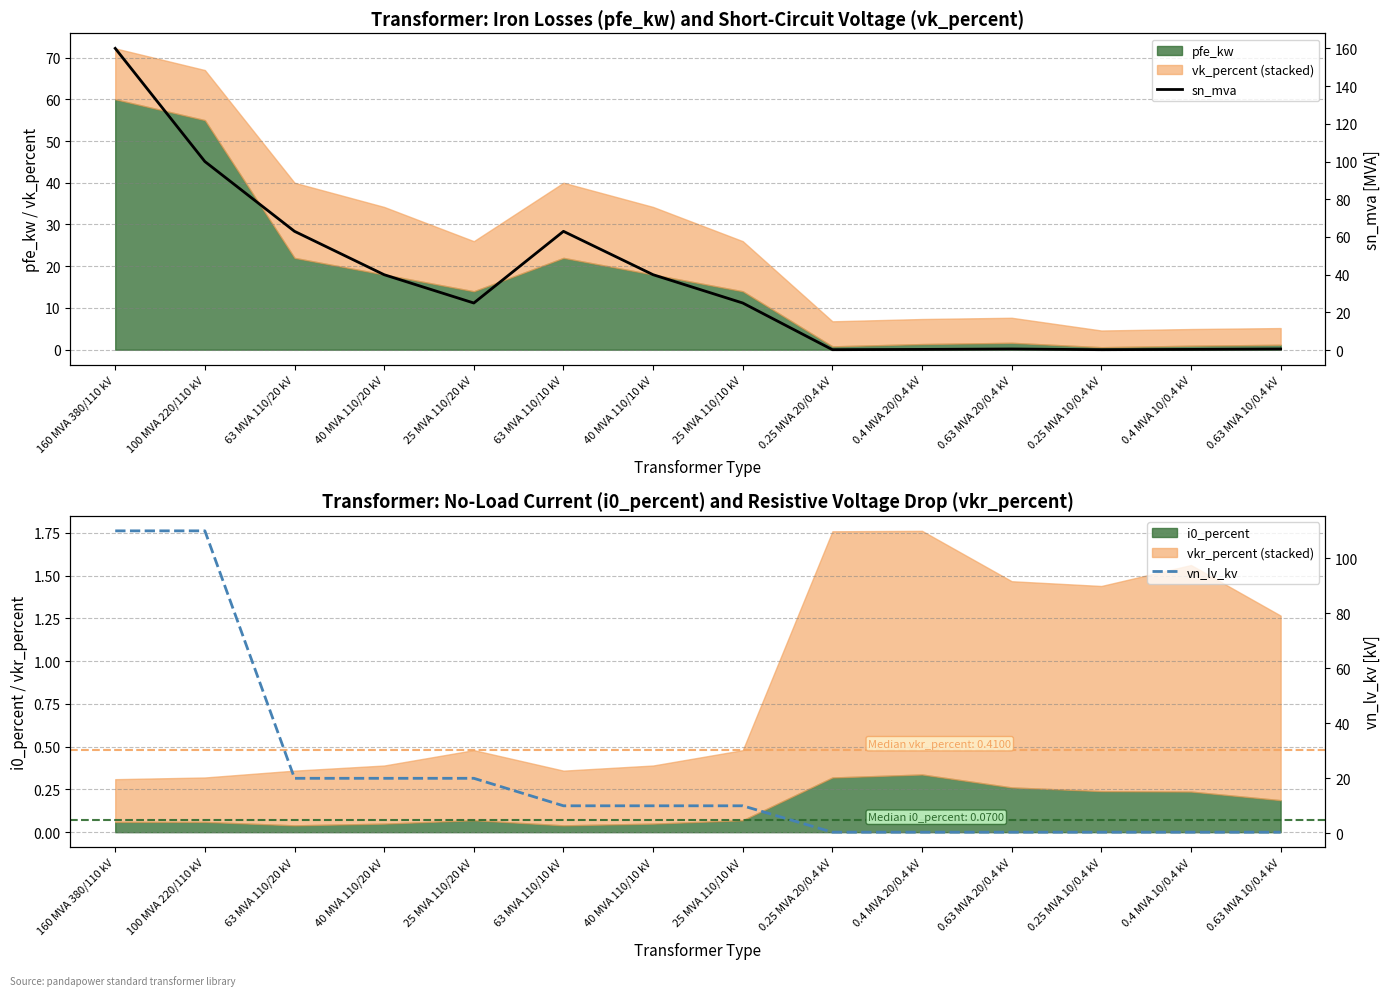

What is the smallest value displayed?

0.2